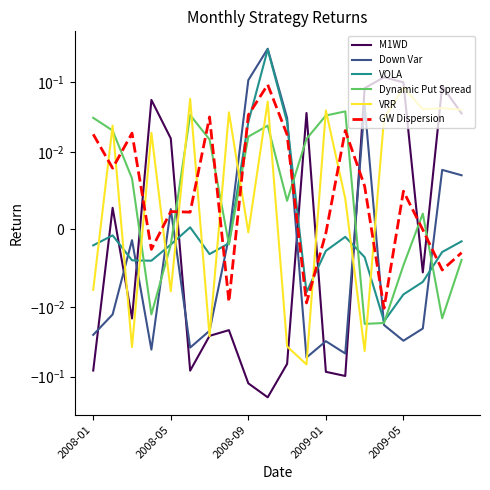

The Down Var series shows 0.1 at 2008-09. True or false?

True